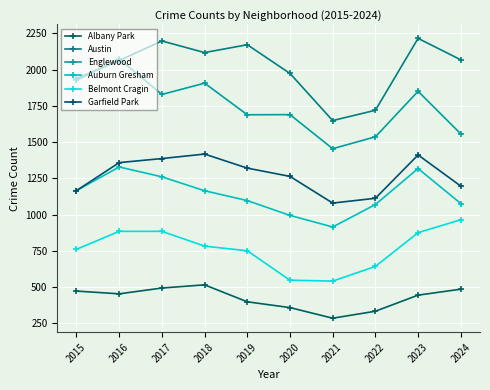

In Englewood, how many points are higher than both neighbors (excluding endpoints)?

4